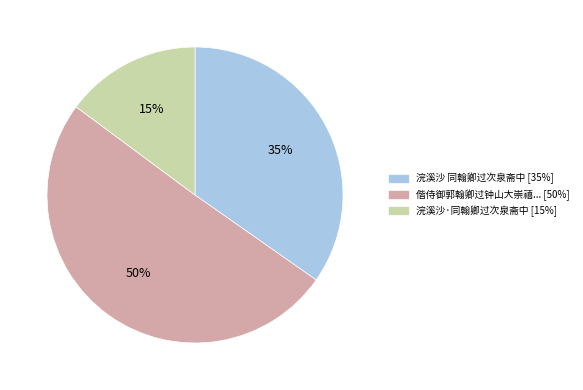

Count the number of slices in the pie.

3